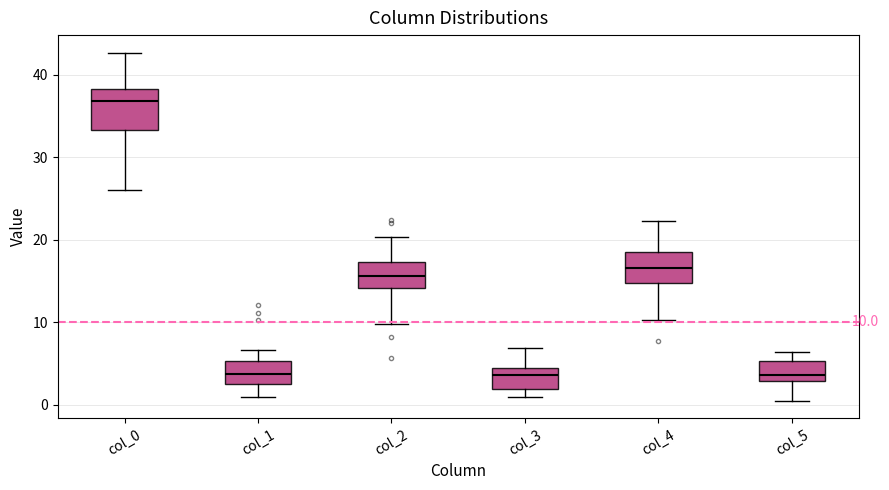

Which box is the tallest, from its lower edge to its upper edge?

col_0